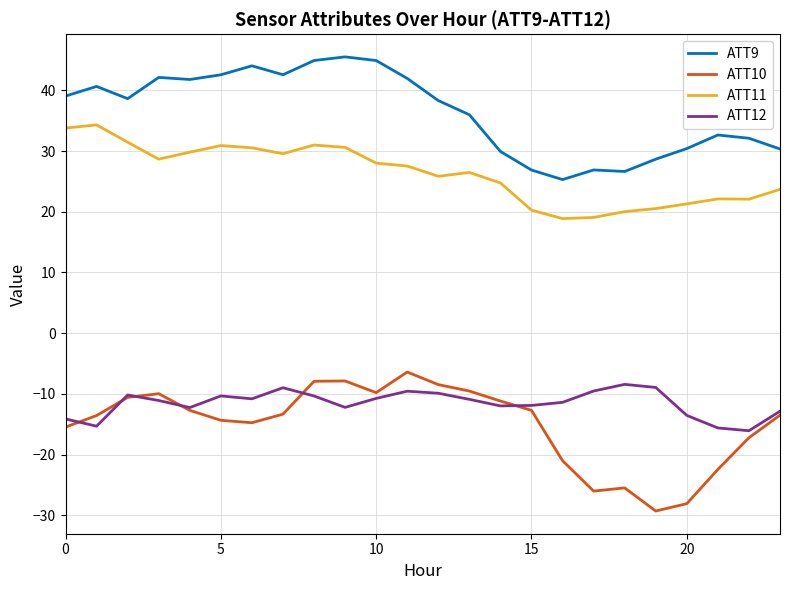

True or false: ATT11 and ATT12 cross at least once.

False